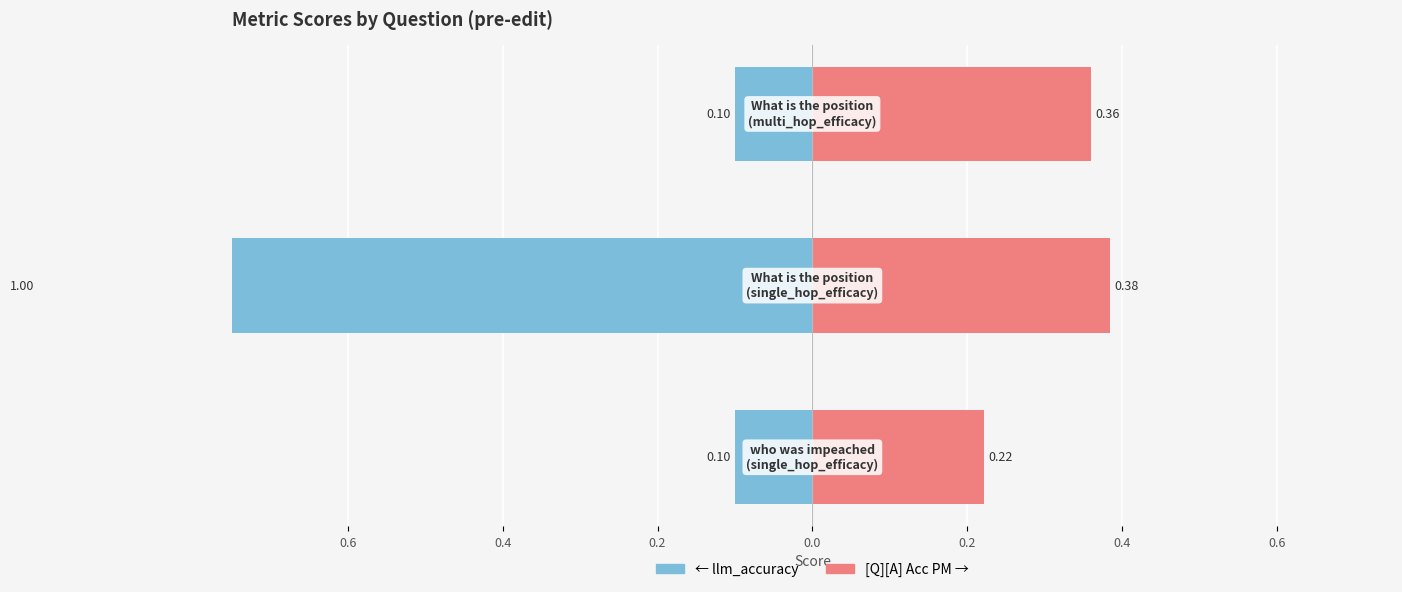

Between 0.6 and 0.2, which is larger?

0.6